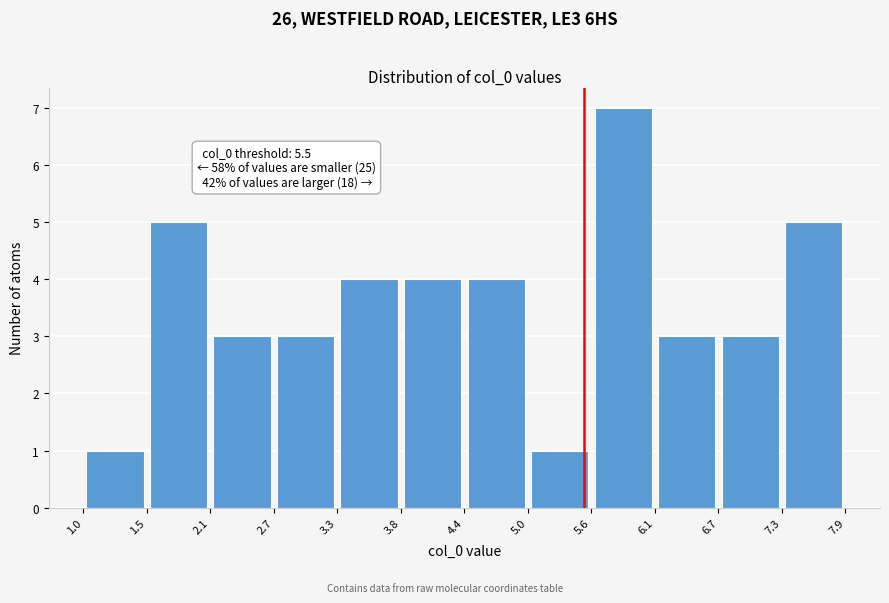

Which range on the x-axis has the tallest bar?

5.6 to 6.1